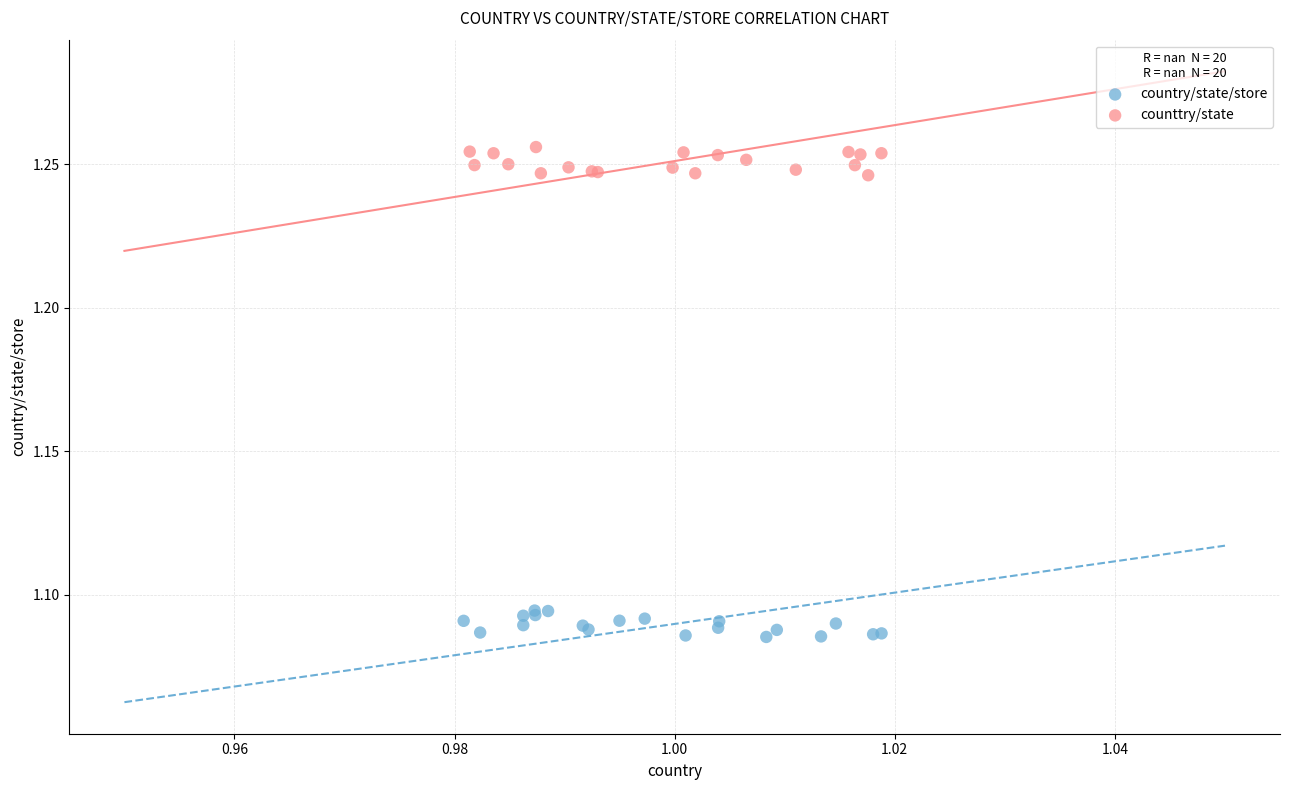

Which series reaches the minimum Y coordinate?

country/state/store